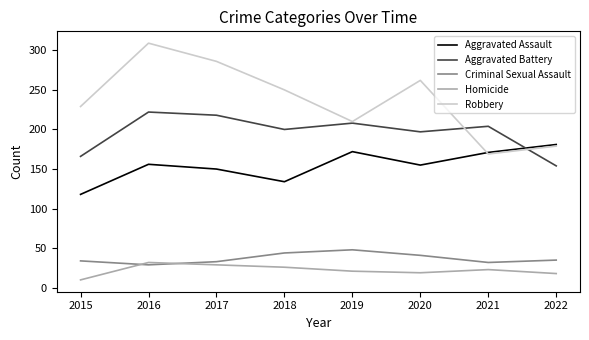

What is the sum of the Aggravated Battery values at 2022 and 2018?

354